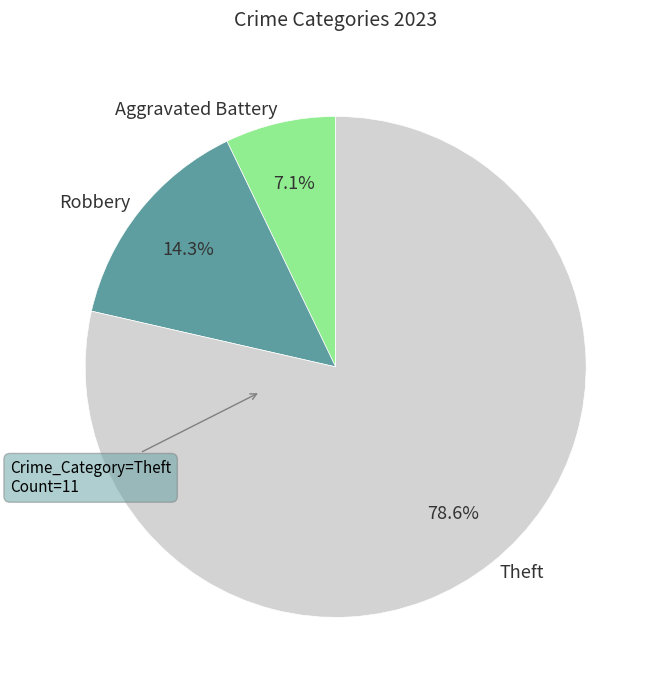

How many segments does this pie chart have?

3